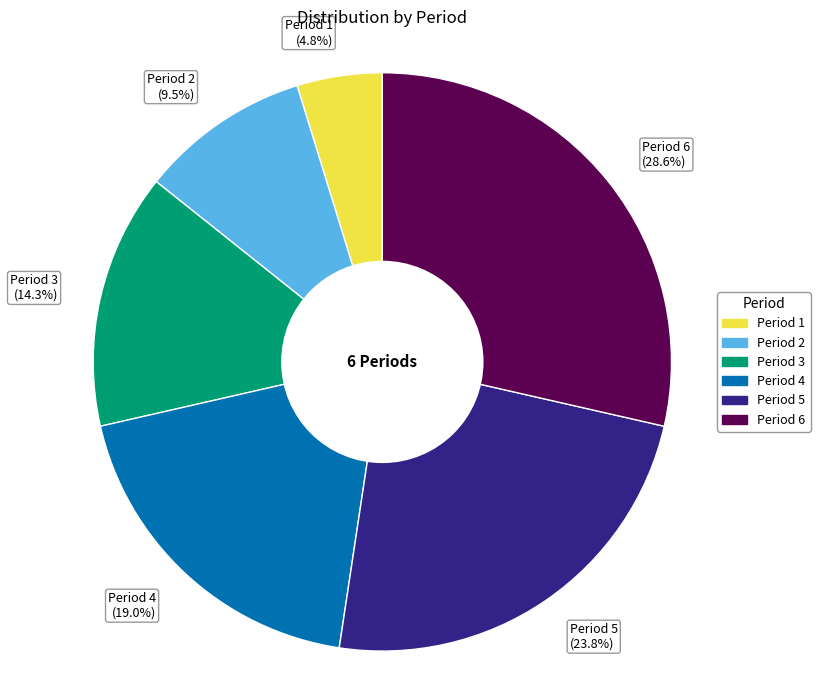

Is it true that Period 1 is 9% of the pie?

False